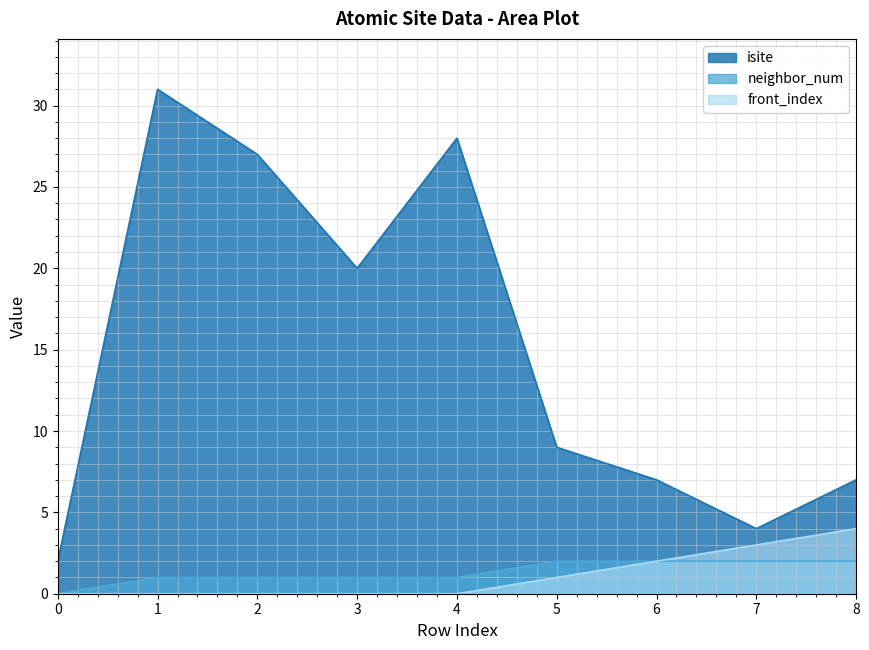

How many distinct data groups are displayed?

3